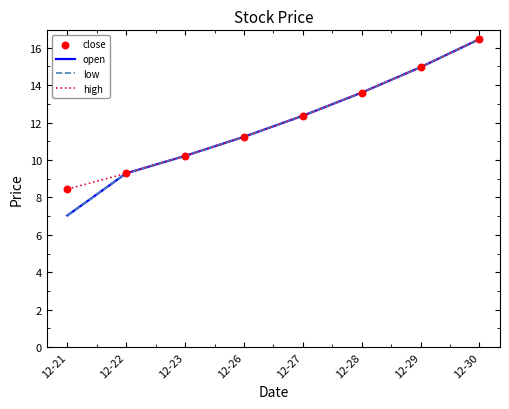

Is this an area chart (filled region under the line)?

No